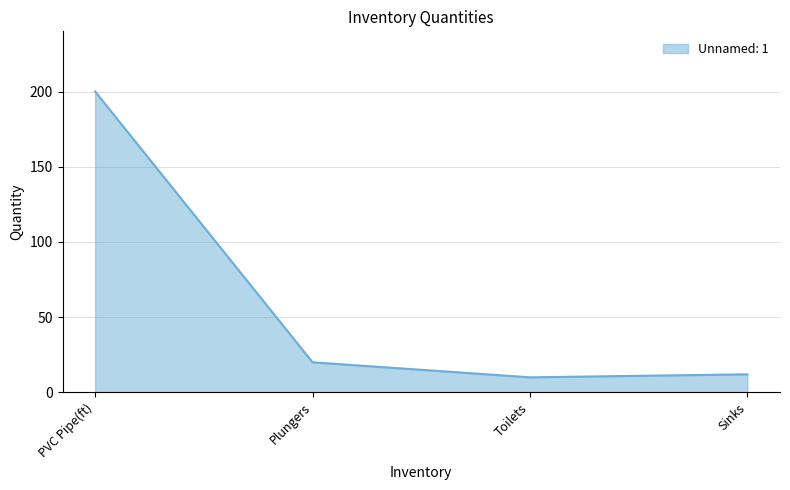

Is it true that the value at Toilets is 10?

True